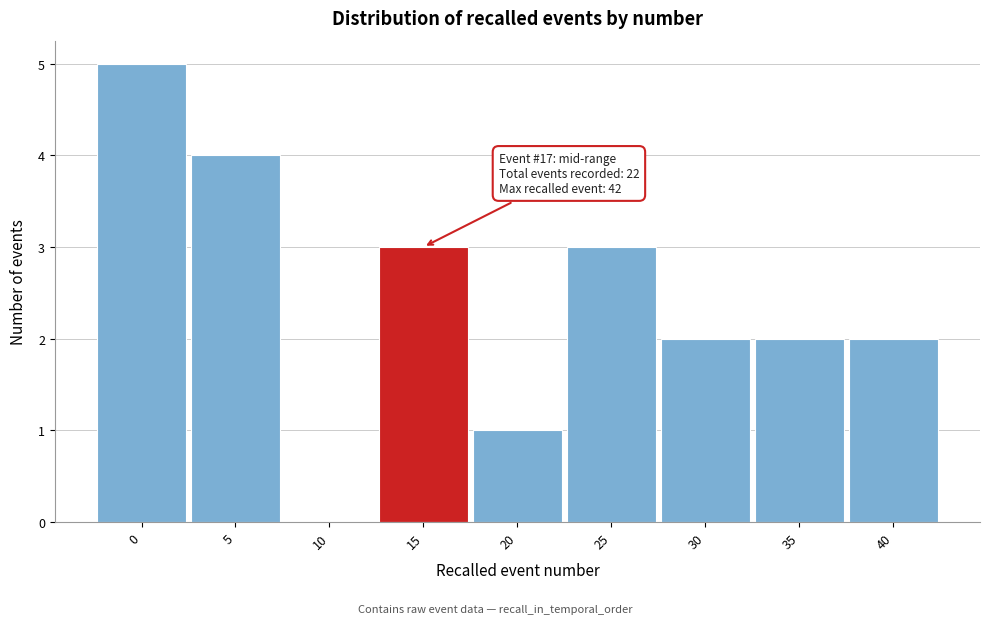

Reading left to right, list all the values displayed in this chart.

0=5	5=4	10=0	15=3	20=1	25=3	30=2	35=2	40=2